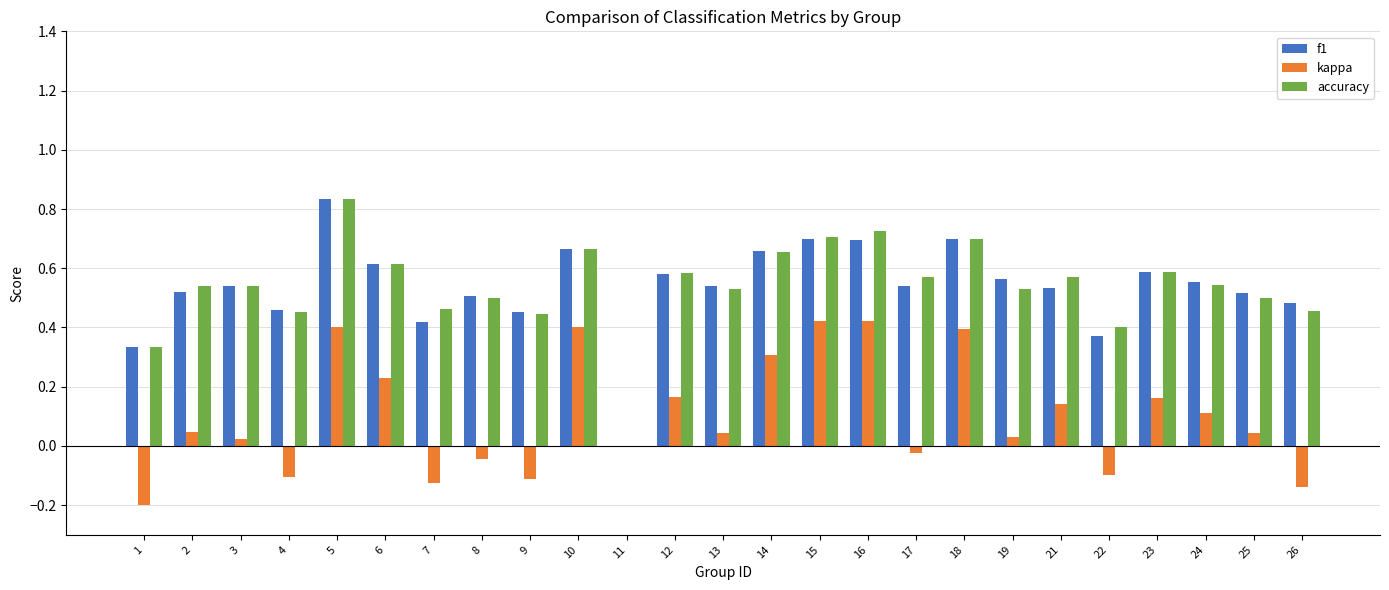

At which category does the chart reach its peak across all series?

5